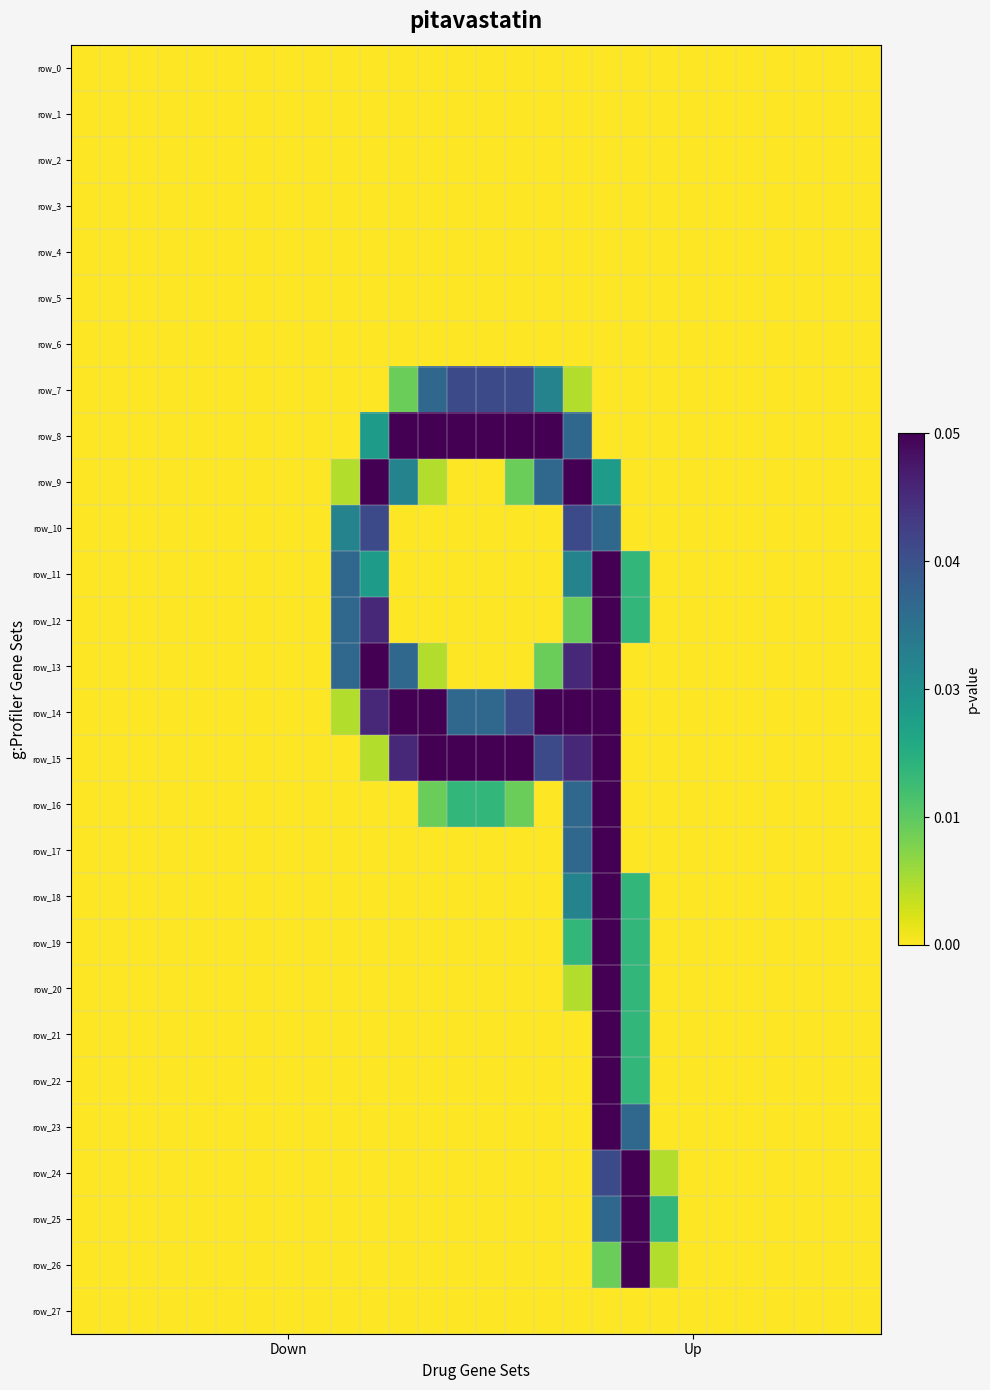

Reading left to right, list all the values displayed in this chart.

row_0: 0	0	0	0	0	0	0	0	0	0	0	0	0	0	0	0	0	0	0	0	0	0	0	0	0	0	0	0
row_1: 0	0	0	0	0	0	0	0	0	0	0	0	0	0	0	0	0	0	0	0	0	0	0	0	0	0	0	0
row_2: 0	0	0	0	0	0	0	0	0	0	0	0	0	0	0	0	0	0	0	0	0	0	0	0	0	0	0	0
row_3: 0	0	0	0	0	0	0	0	0	0	0	0	0	0	0	0	0	0	0	0	0	0	0	0	0	0	0	0
row_4: 0	0	0	0	0	0	0	0	0	0	0	0	0	0	0	0	0	0	0	0	0	0	0	0	0	0	0	0
row_5: 0	0	0	0	0	0	0	0	0	0	0	0	0	0	0	0	0	0	0	0	0	0	0	0	0	0	0	0
row_6: 0	0	0	0	0	0	0	0	0	0	0	0	0	0	0	0	0	0	0	0	0	0	0	0	0	0	0	0
row_7: 0	0	0	0	0	0	0	0	0	0	0	57	170	198	198	198	141	29	0	0	0	0	0	0	0	0	0	0
row_8: 0	0	0	0	0	0	0	0	0	0	114	255	255	255	255	255	255	170	0	0	0	0	0	0	0	0	0	0
row_9: 0	0	0	0	0	0	0	0	0	29	255	141	29	0	0	57	170	255	114	0	0	0	0	0	0	0	0	0
row_10: 0	0	0	0	0	0	0	0	0	141	198	0	0	0	0	0	0	198	170	0	0	0	0	0	0	0	0	0
row_11: 0	0	0	0	0	0	0	0	0	170	114	0	0	0	0	0	0	141	255	86	0	0	0	0	0	0	0	0
row_12: 0	0	0	0	0	0	0	0	0	170	226	0	0	0	0	0	0	57	255	86	0	0	0	0	0	0	0	0
row_13: 0	0	0	0	0	0	0	0	0	170	255	170	29	0	0	0	57	226	255	0	0	0	0	0	0	0	0	0
row_14: 0	0	0	0	0	0	0	0	0	29	226	255	255	170	170	198	255	255	255	0	0	0	0	0	0	0	0	0
row_15: 0	0	0	0	0	0	0	0	0	0	29	226	255	255	255	255	198	226	255	0	0	0	0	0	0	0	0	0
row_16: 0	0	0	0	0	0	0	0	0	0	0	0	57	86	86	57	0	170	255	0	0	0	0	0	0	0	0	0
row_17: 0	0	0	0	0	0	0	0	0	0	0	0	0	0	0	0	0	170	255	0	0	0	0	0	0	0	0	0
row_18: 0	0	0	0	0	0	0	0	0	0	0	0	0	0	0	0	0	141	255	86	0	0	0	0	0	0	0	0
row_19: 0	0	0	0	0	0	0	0	0	0	0	0	0	0	0	0	0	86	255	86	0	0	0	0	0	0	0	0
row_20: 0	0	0	0	0	0	0	0	0	0	0	0	0	0	0	0	0	29	255	86	0	0	0	0	0	0	0	0
row_21: 0	0	0	0	0	0	0	0	0	0	0	0	0	0	0	0	0	0	255	86	0	0	0	0	0	0	0	0
row_22: 0	0	0	0	0	0	0	0	0	0	0	0	0	0	0	0	0	0	255	86	0	0	0	0	0	0	0	0
row_23: 0	0	0	0	0	0	0	0	0	0	0	0	0	0	0	0	0	0	255	170	0	0	0	0	0	0	0	0
row_24: 0	0	0	0	0	0	0	0	0	0	0	0	0	0	0	0	0	0	198	255	29	0	0	0	0	0	0	0
row_25: 0	0	0	0	0	0	0	0	0	0	0	0	0	0	0	0	0	0	170	255	86	0	0	0	0	0	0	0
row_26: 0	0	0	0	0	0	0	0	0	0	0	0	0	0	0	0	0	0	57	255	29	0	0	0	0	0	0	0
row_27: 0	0	0	0	0	0	0	0	0	0	0	0	0	0	0	0	0	0	0	0	0	0	0	0	0	0	0	0